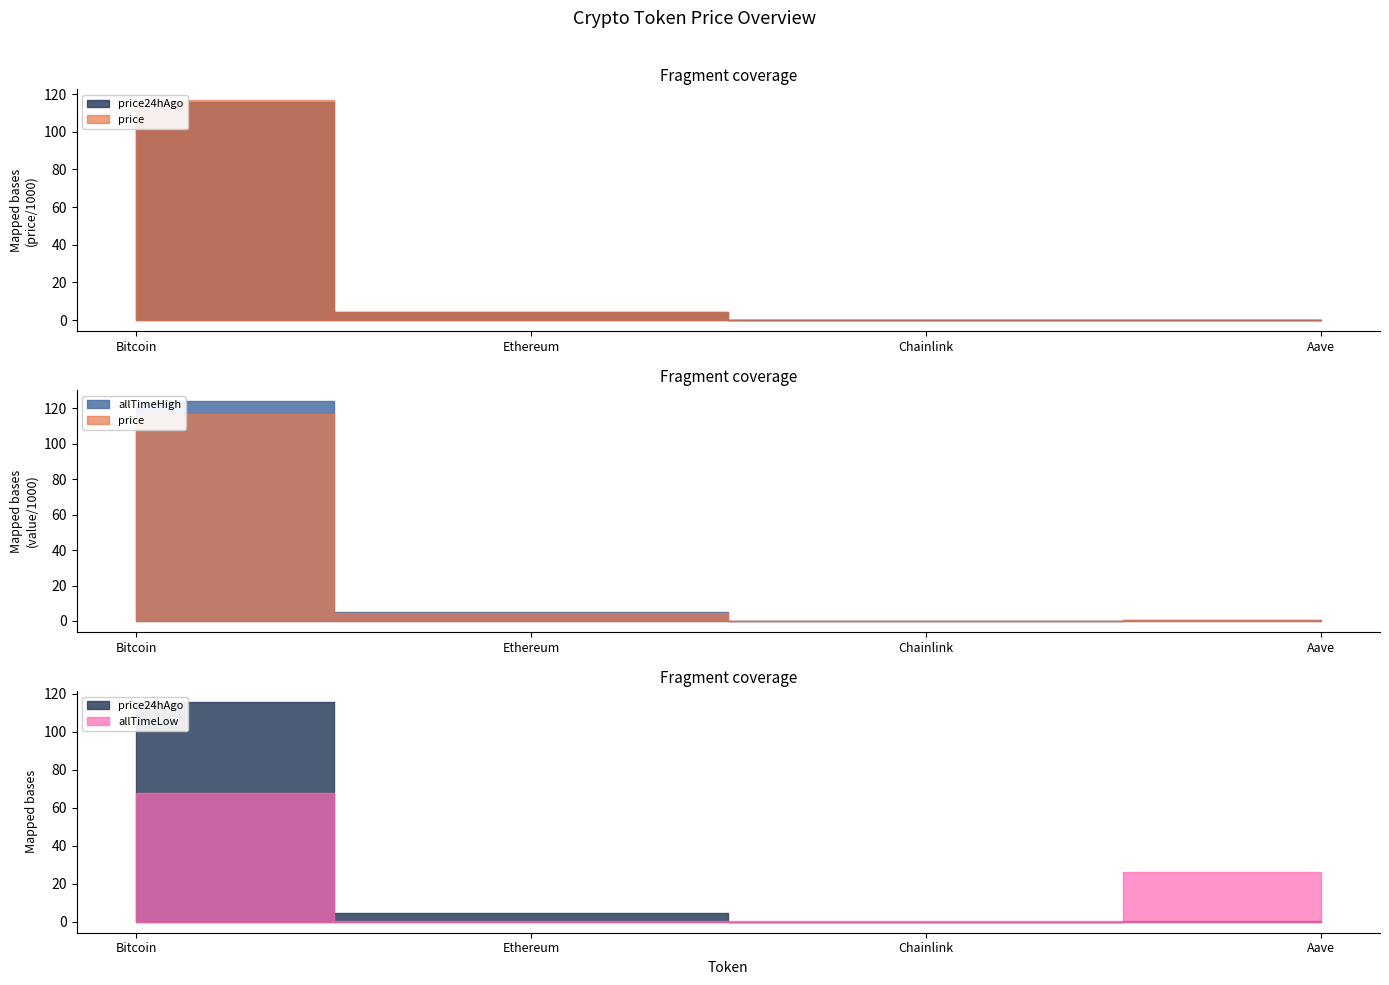

What is the sum of all price values?

121556.6